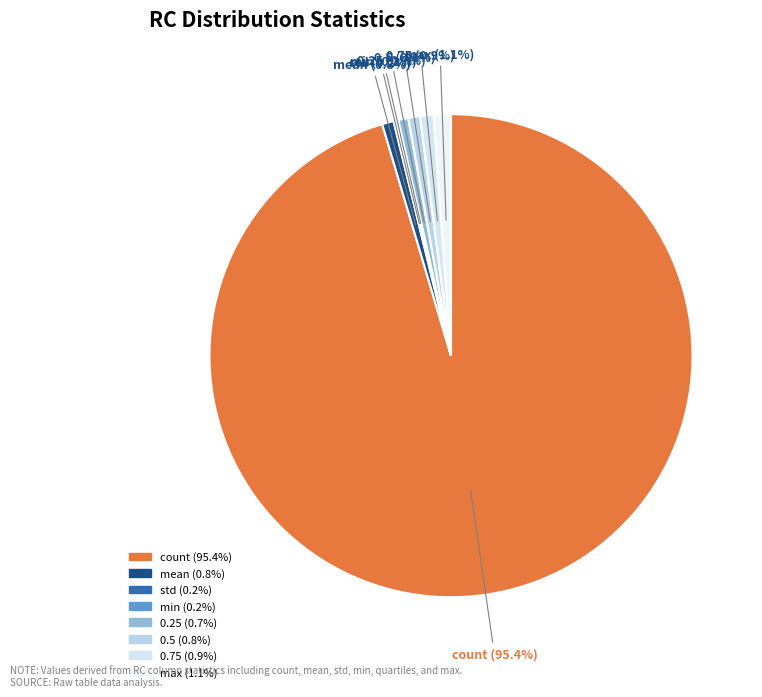

Which has a higher value, count or 0.5?

count